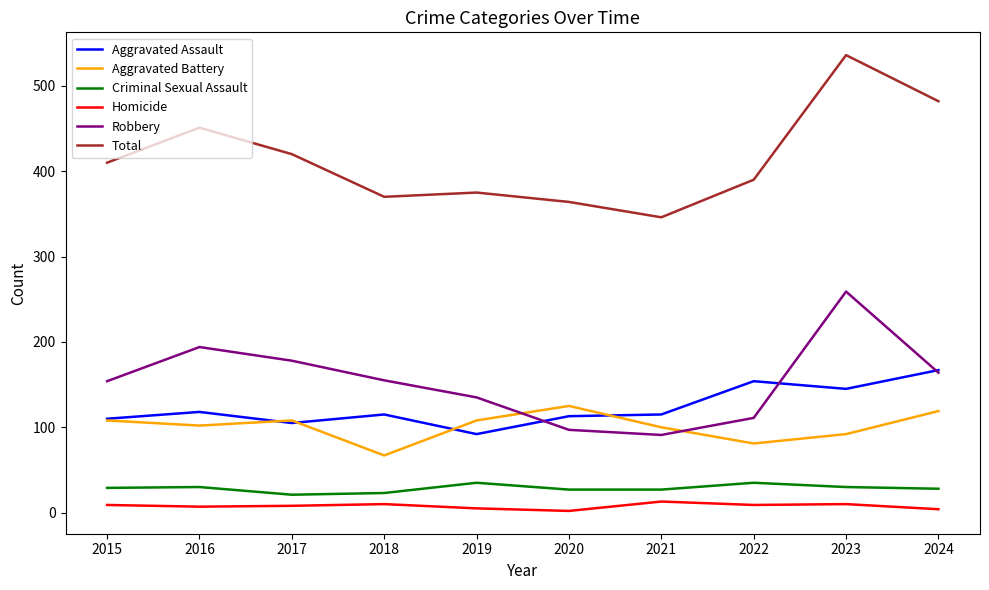

True or false: Homicide and Aggravated Assault intersect in this chart.

False